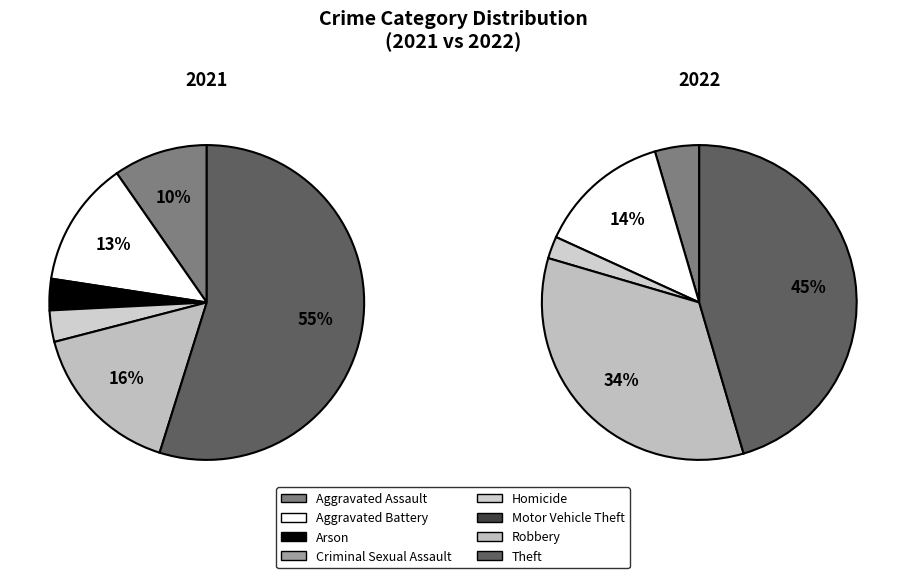

Is it true that 4 is 14% of the pie?

False